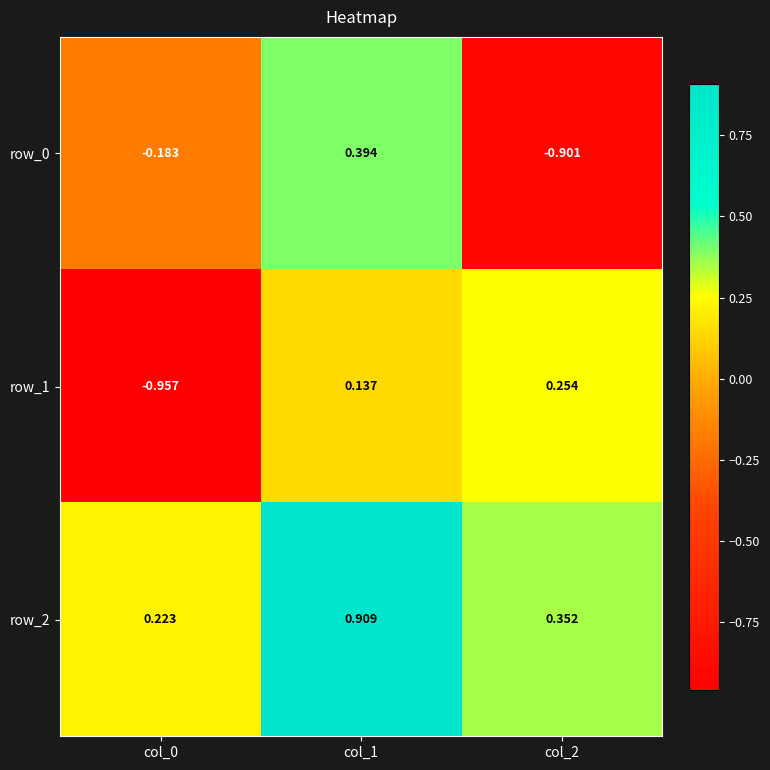

Is the value of row_1 at col_1 greater than the value of row_2 at col_1?

No